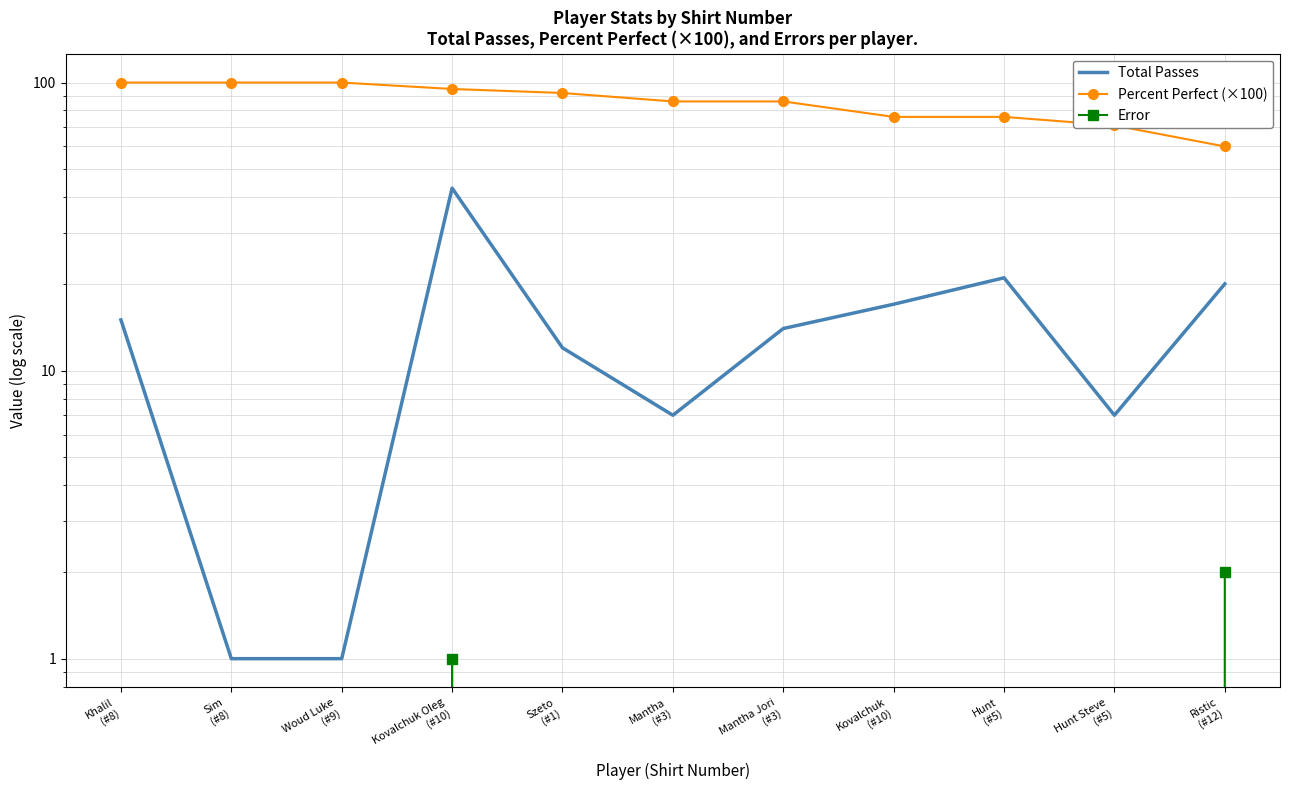

At how many categories does at least one series exceed 10?

11